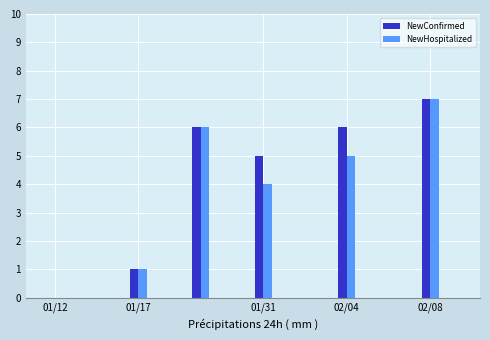

What is the maximum value shown in the chart?

7